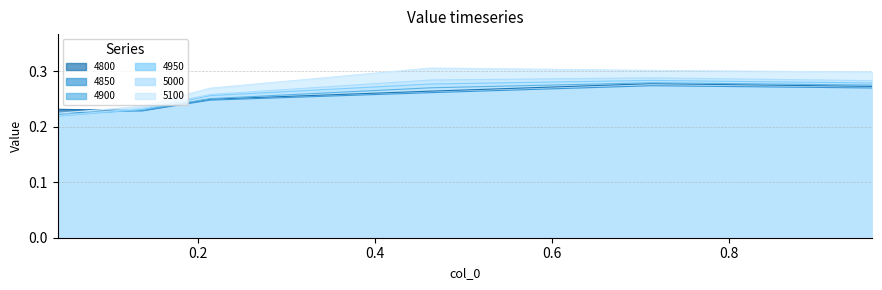

What position from the left is 0.463013698630137?

4